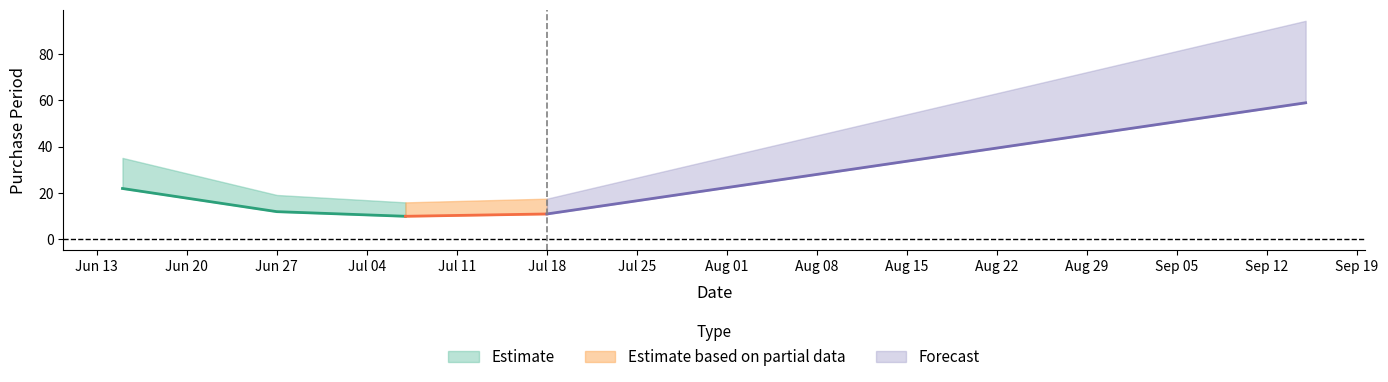

What is the change in value from 2016-06-15 to 2016-07-18?

-11